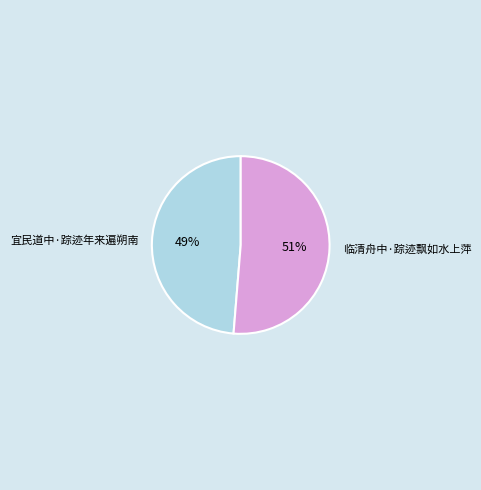

Does 临清舟中·踪迹飘如水上萍 account for over 50% of the chart?

Yes